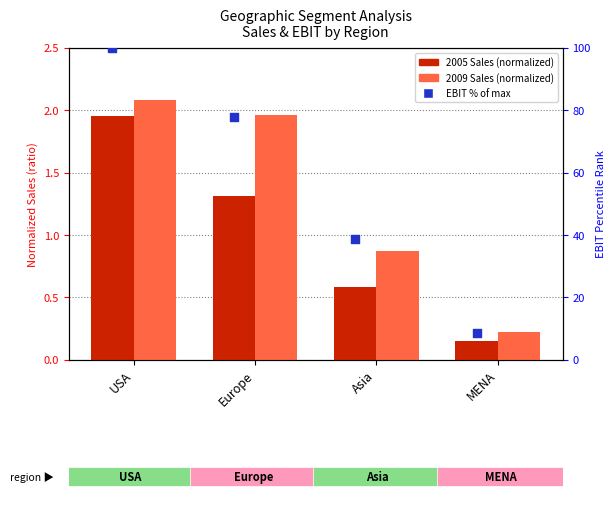

Which series reaches the minimum Y coordinate?

2005 Sales (norm.)